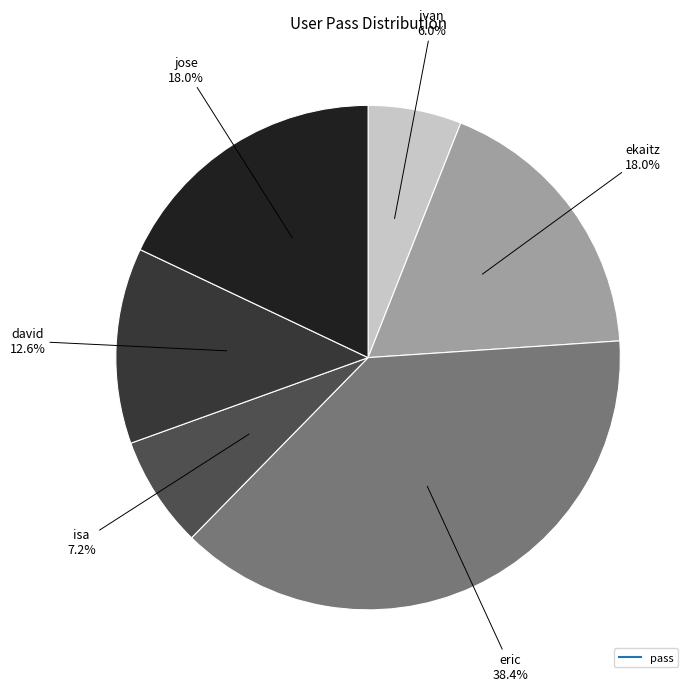

How many segments does this pie chart have?

6